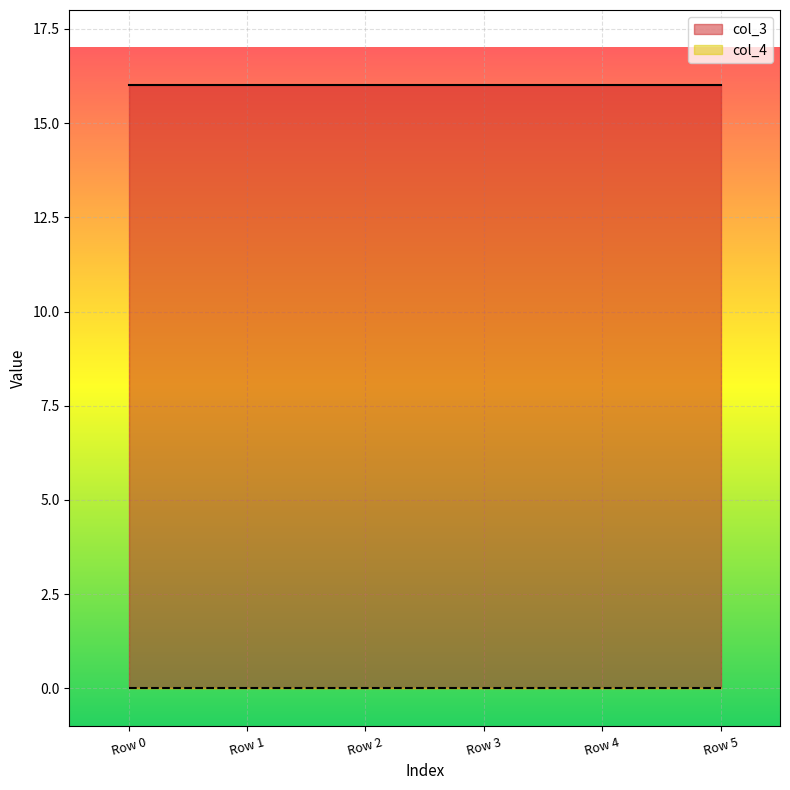

Count the number of data series in this chart.

2